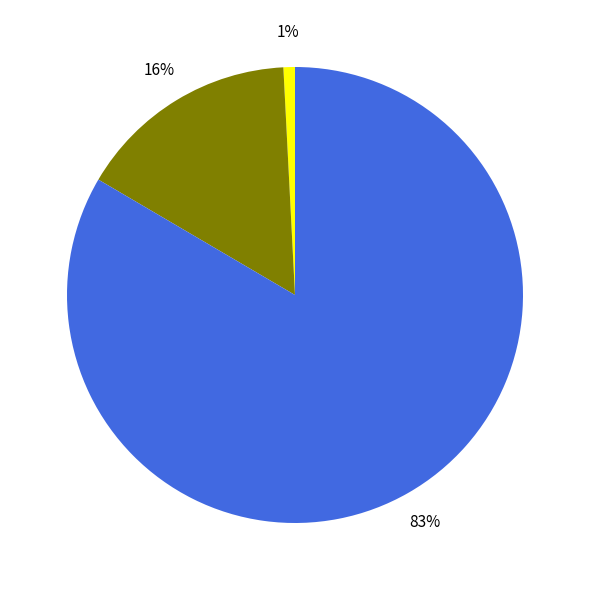

Is there a majority slice in this chart?

Yes